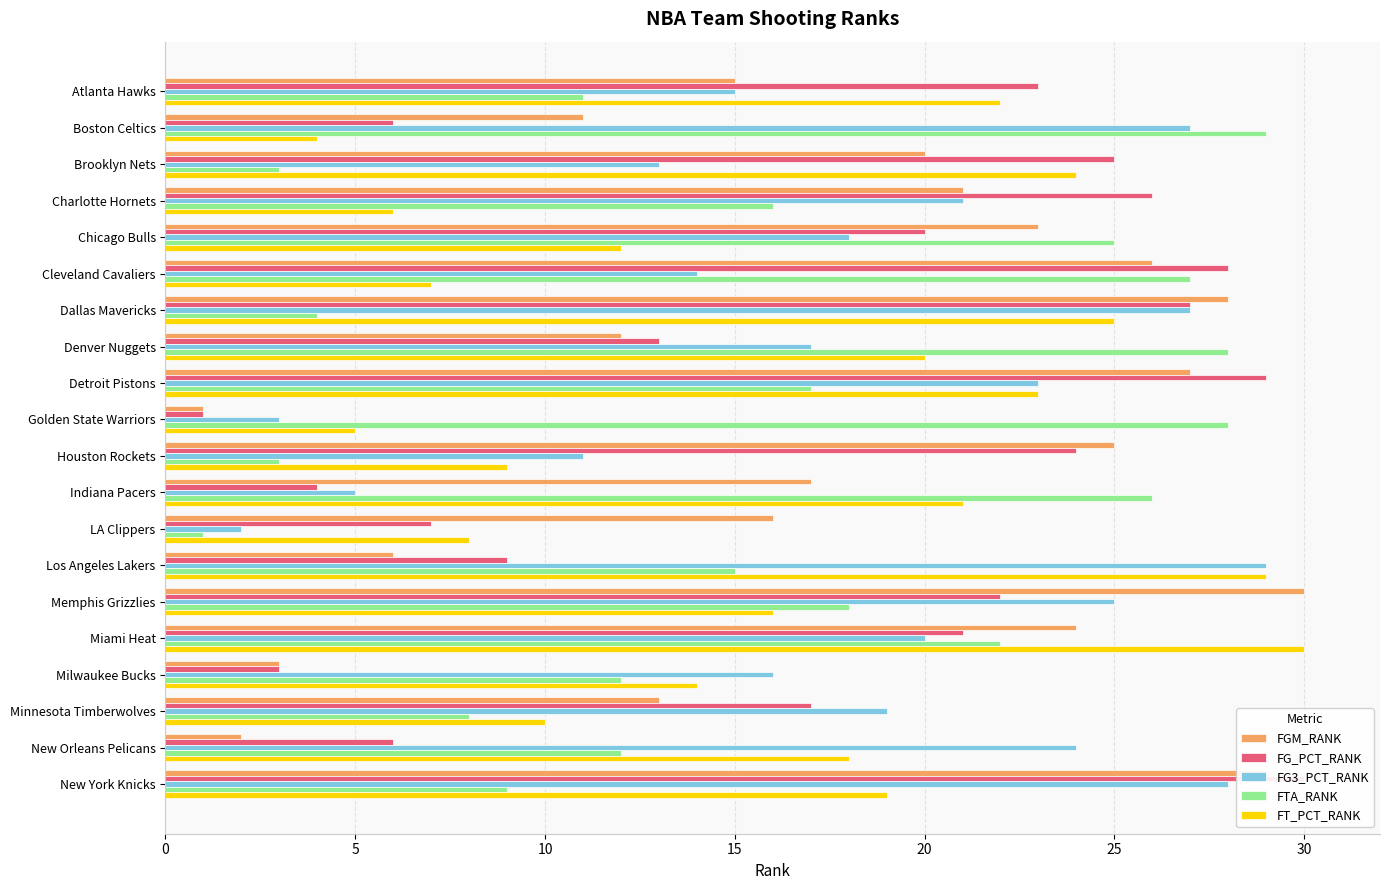

True or false: FT_PCT_RANK has a value of 13 at New York Knicks.

False